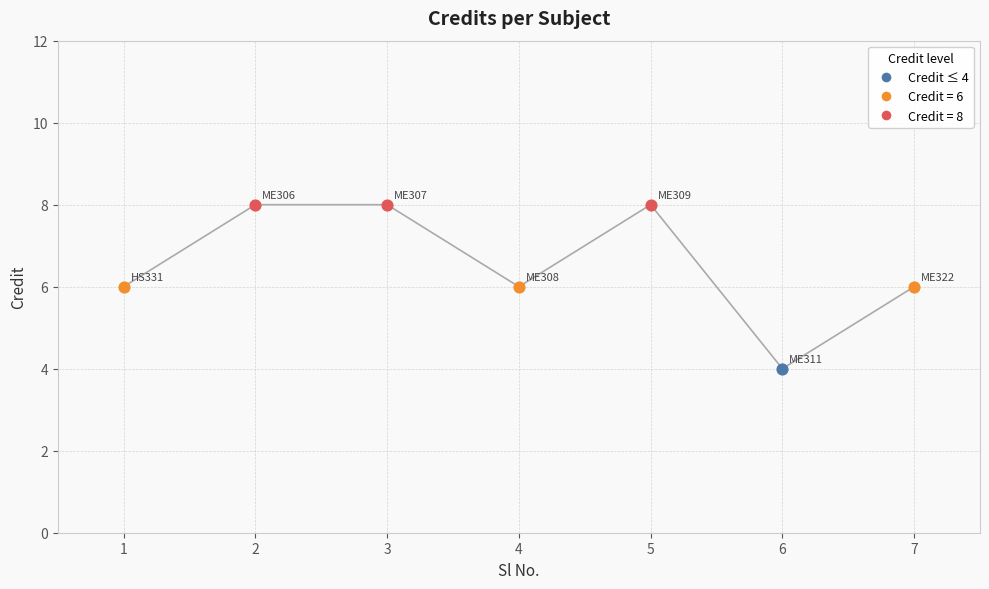

What is the ratio of the value at 5 to the value at 3?

1.0